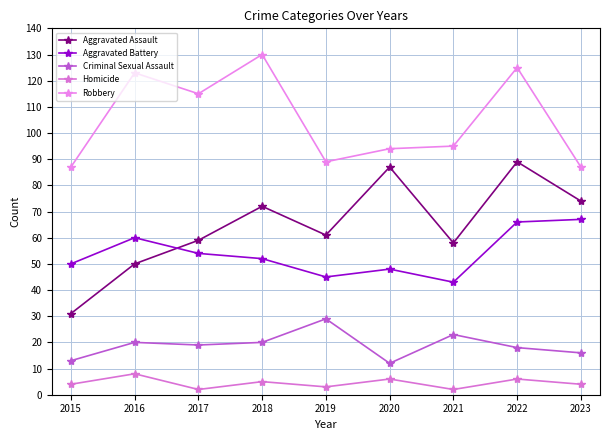

At which category does the chart reach its minimum across all series?

2017